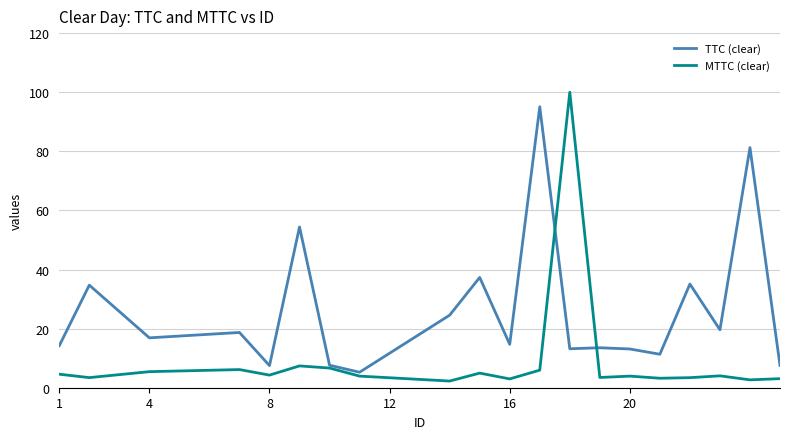

Which series has the widest spread of values?

MTTC (clear)